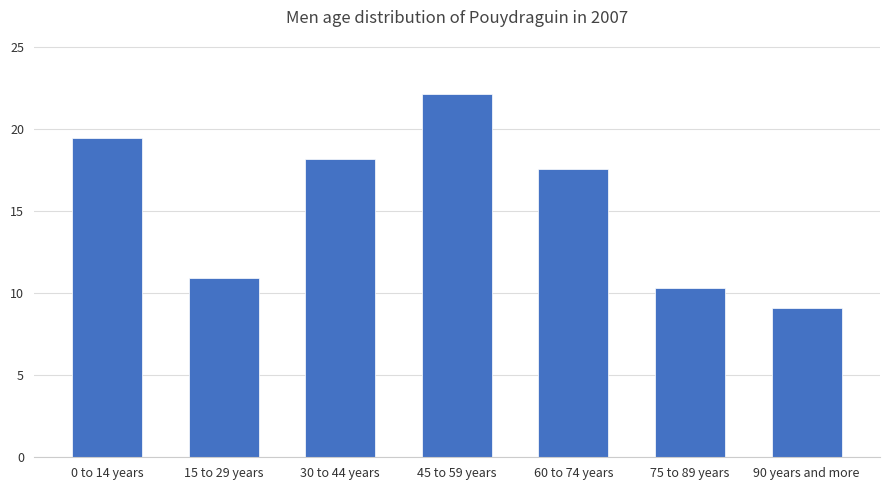

Are the bars horizontal?

No